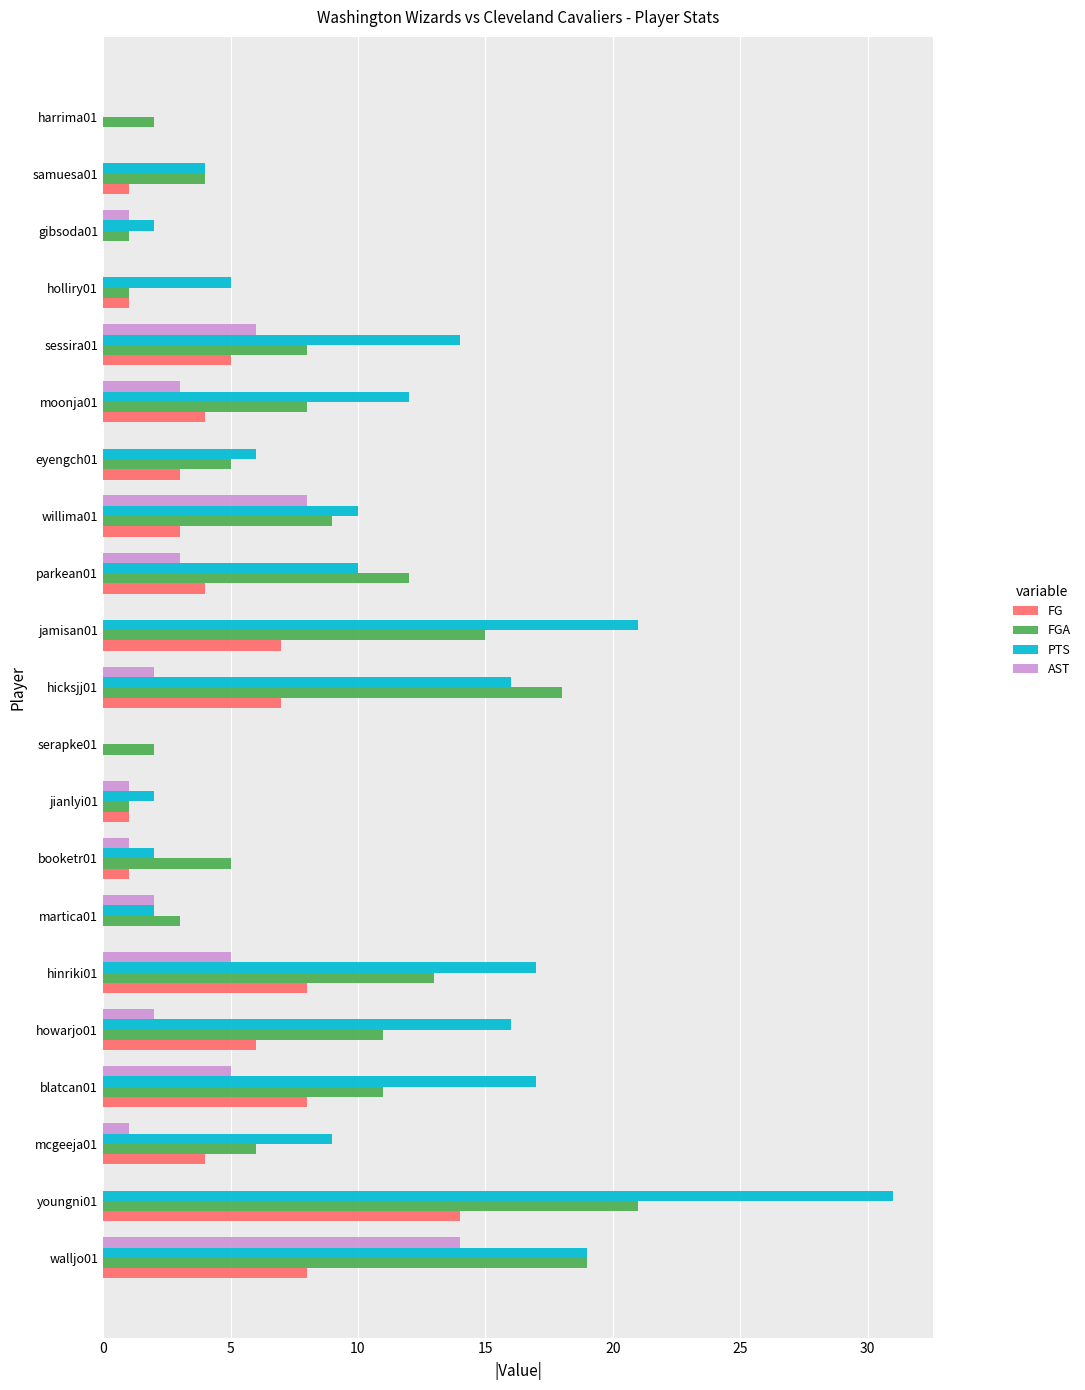

How many series are shown in this chart?

4